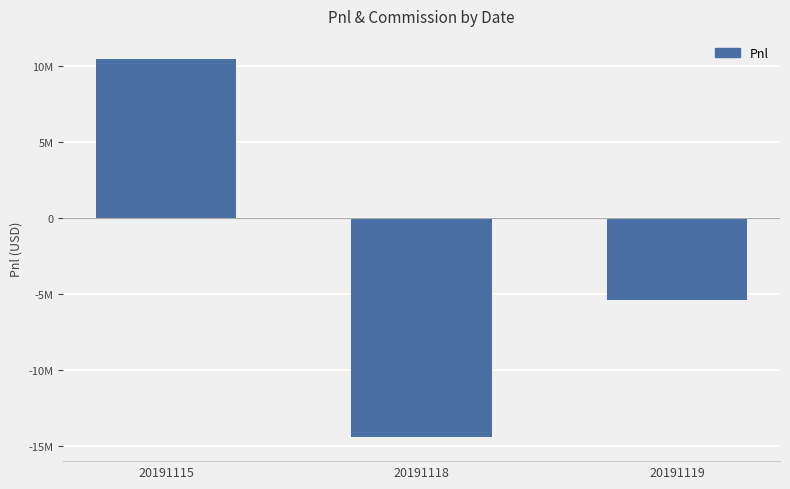

What is the greatest value displayed?

10472394.9